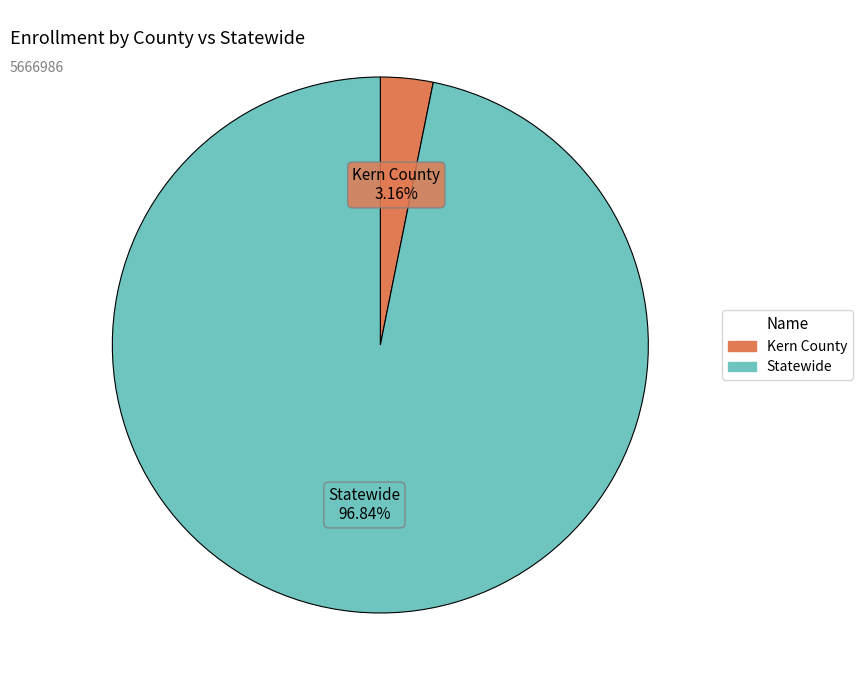

The Statewide slice represents 83% of the pie. True or false?

False